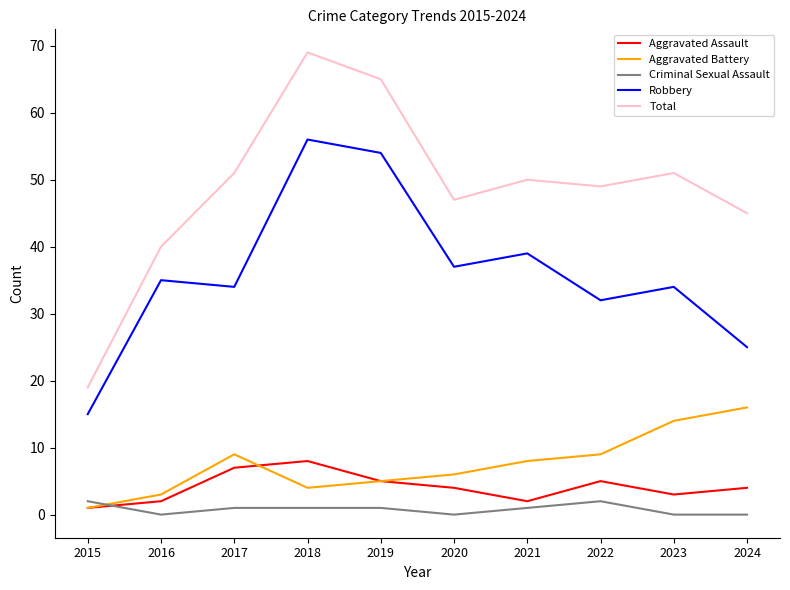

Does the chart have visible grid lines?

No